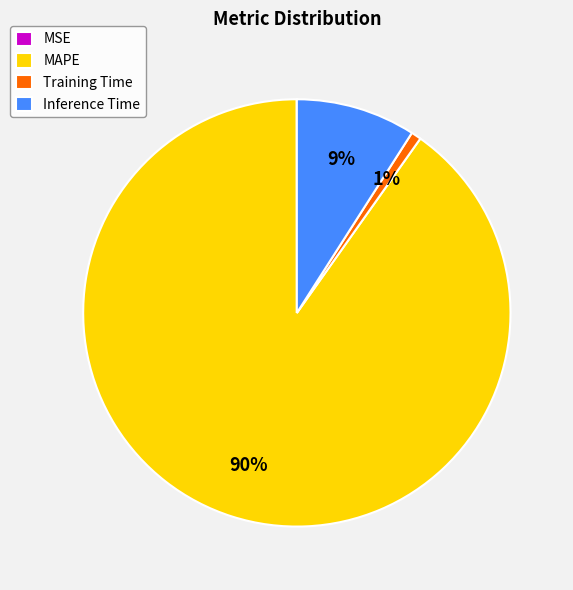

The Training Time slice represents 1% of the pie. True or false?

True